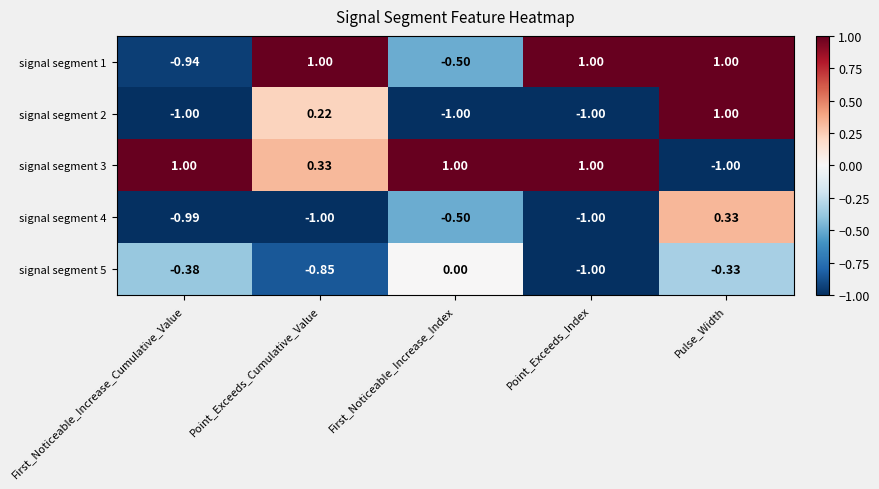

Is the value of signal segment 5 at Point_Exceeds_Index greater than the value of signal segment 4 at First_Noticeable_Increase_Cumulative_Value?

No